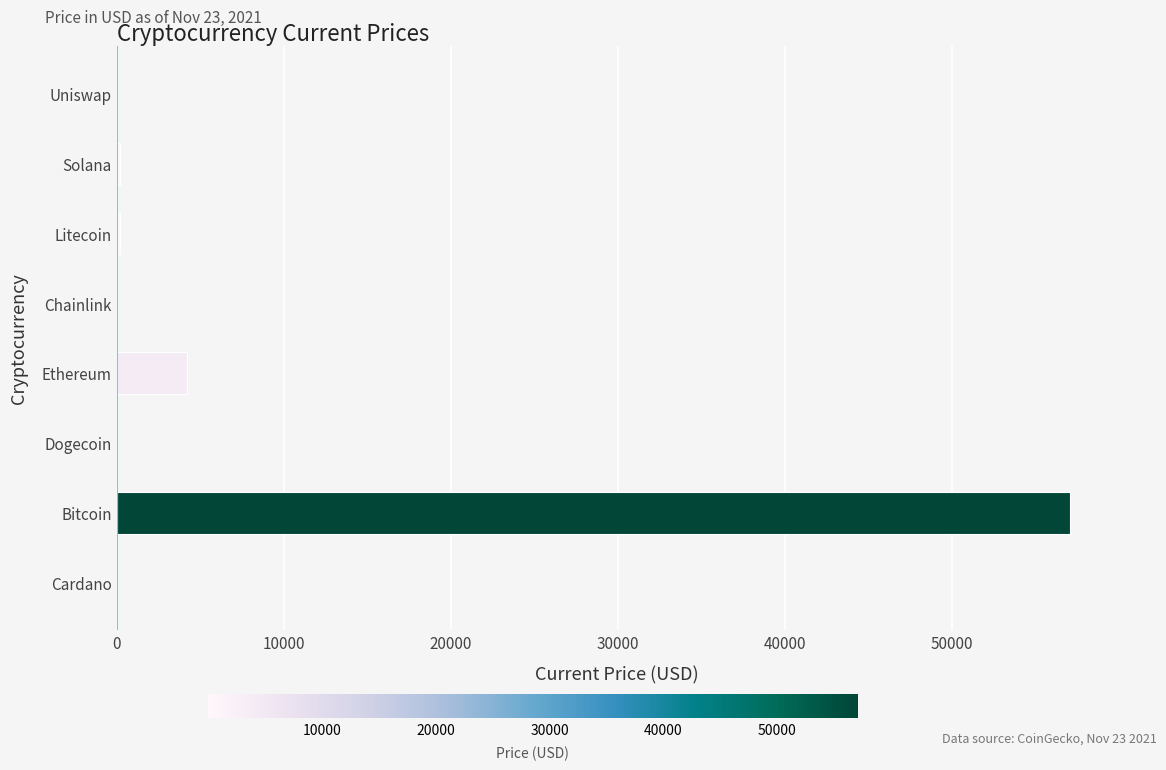

What is the maximum value shown in the chart?

57049.0